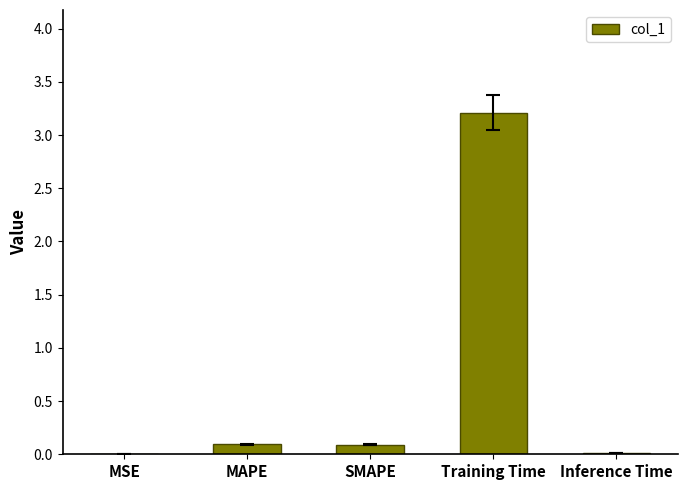

What is the sum of all values?

3.4